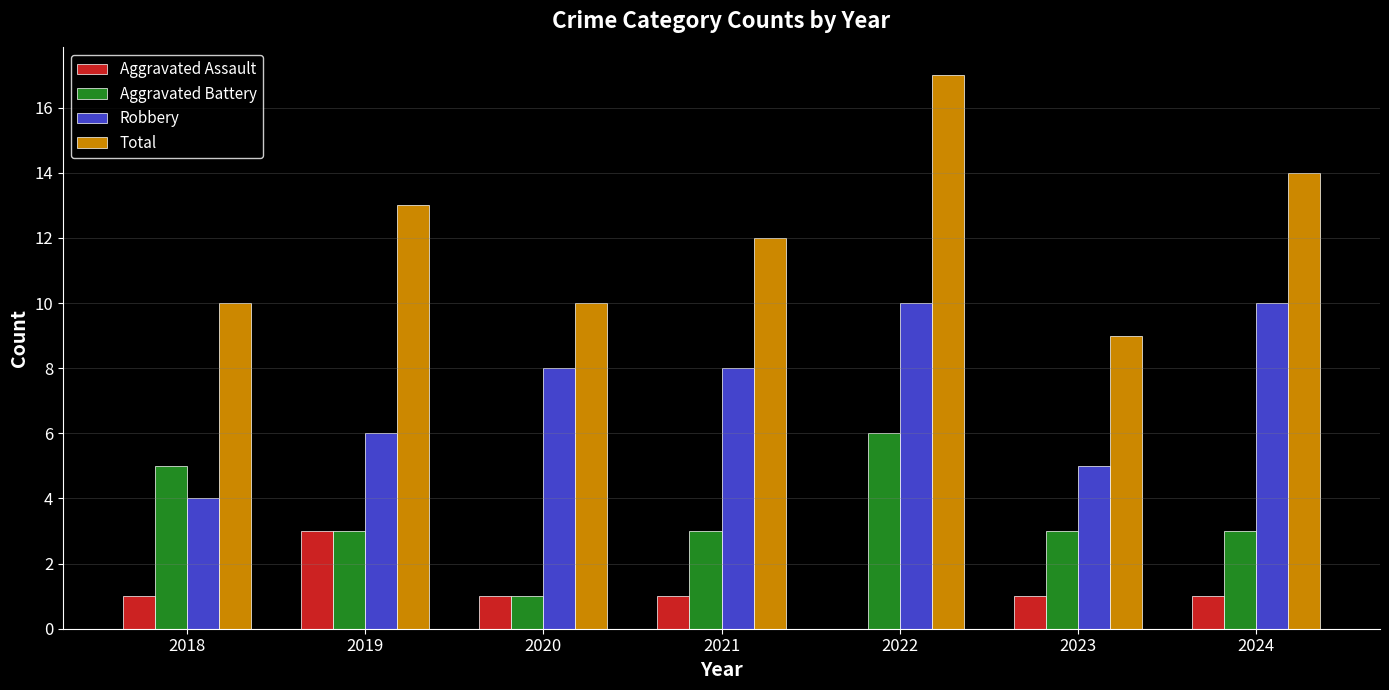

What is the maximum value for Total?

17